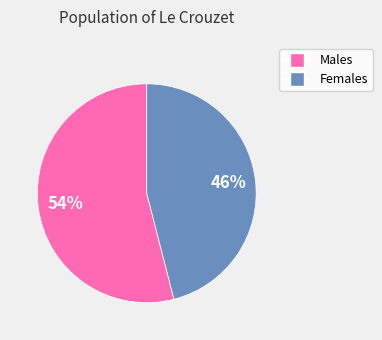

Approximately how many times larger is the value at Males compared to Females?

1.2